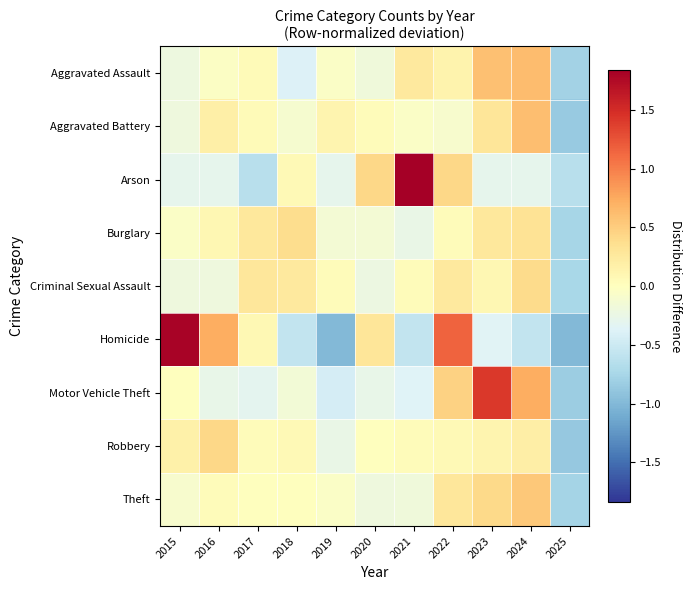

What is the total value across all series at 2021?

0.8